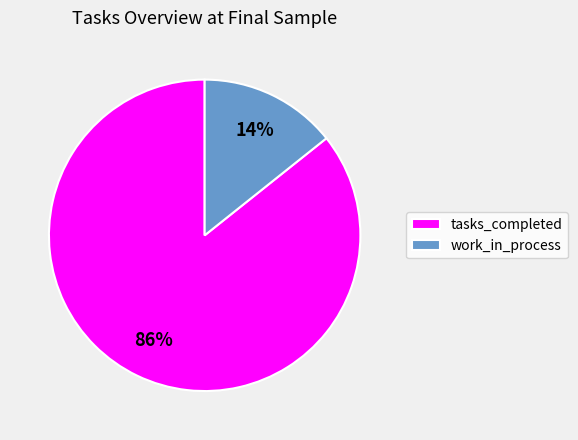

How many slices are in this pie chart?

2